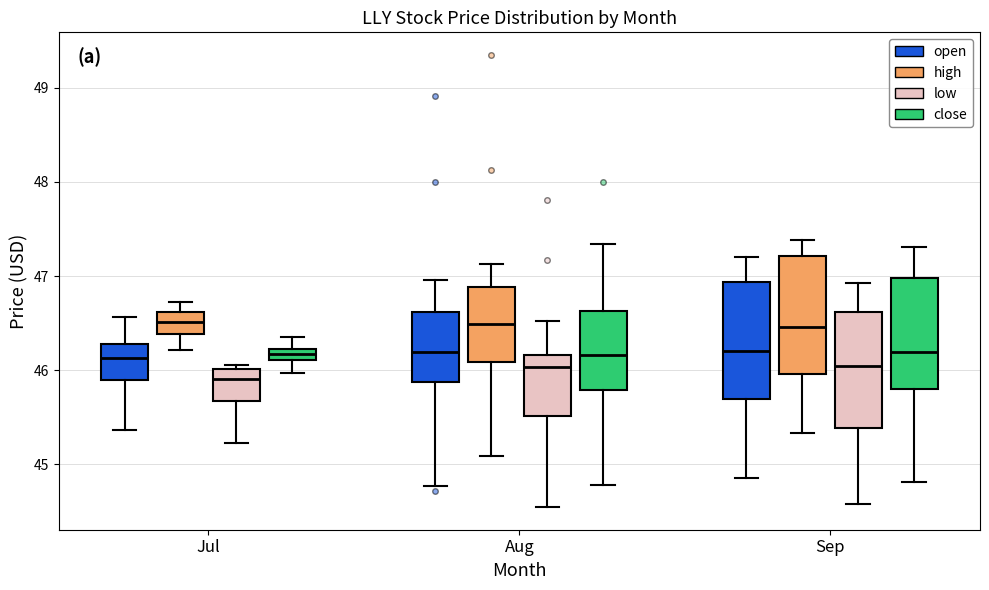

Where does the lower whisker of the box for Aug (high) end on the y-axis? The values are not printed on the chart, so give them approximately, as read against the axis.

45.1